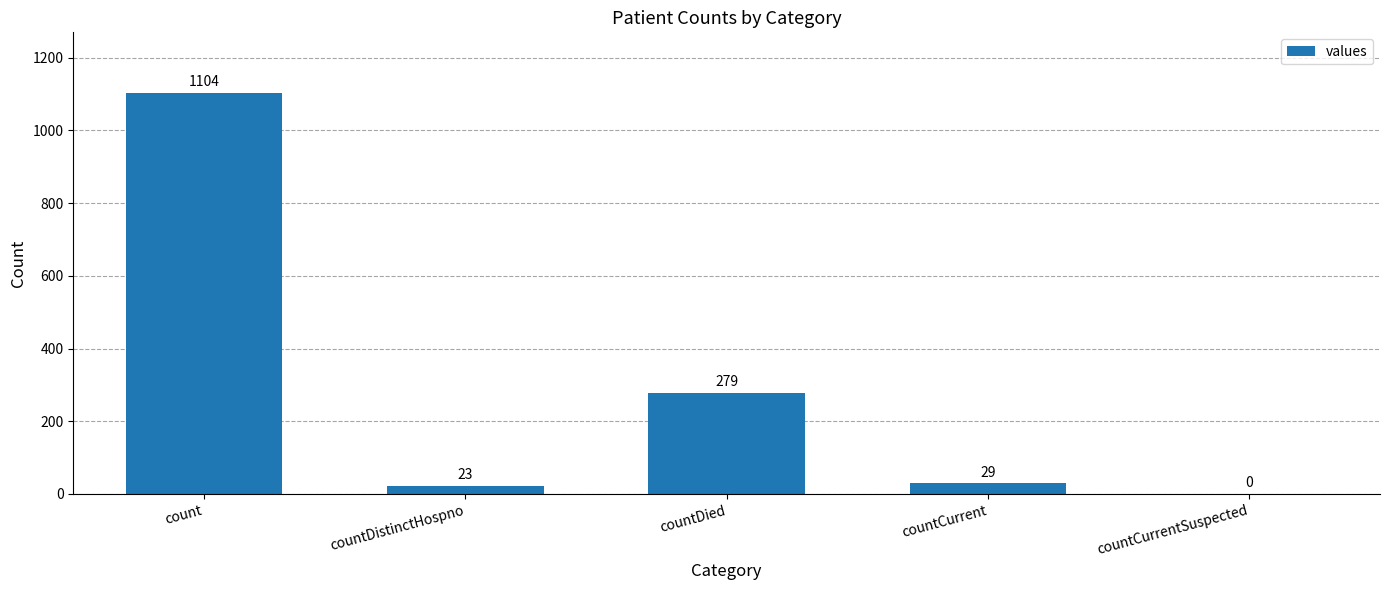

The chart shows a value of 29 at countCurrent. True or false?

True